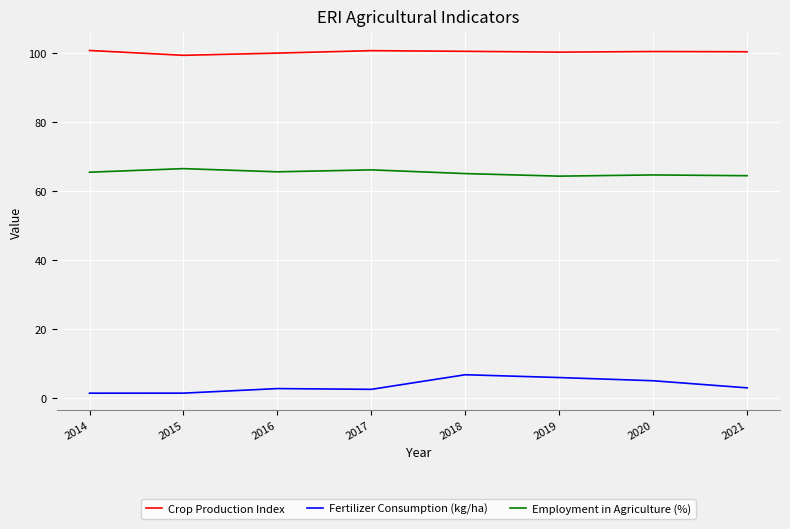

The Fertilizer Consumption (kg/ha) series shows 2.6 at 2017. True or false?

True